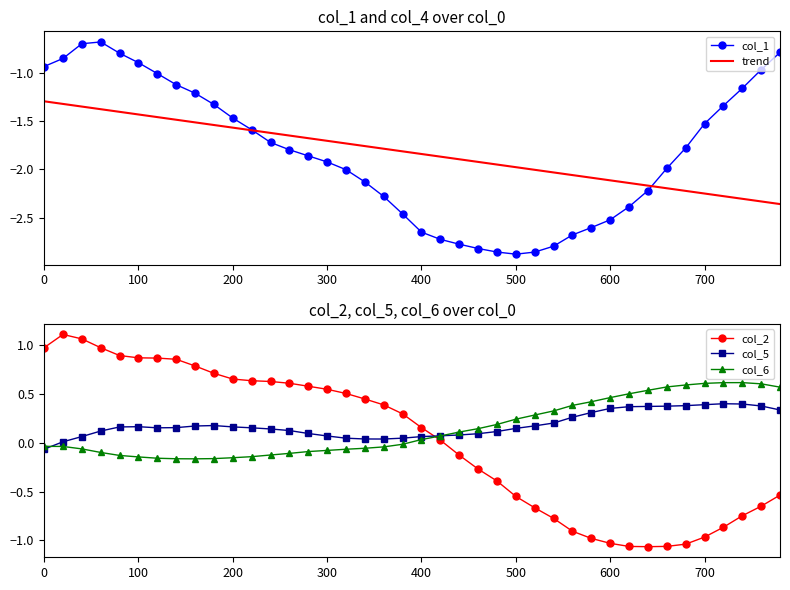

True or false: col_5 has more than 1 points higher than both neighbors.

True